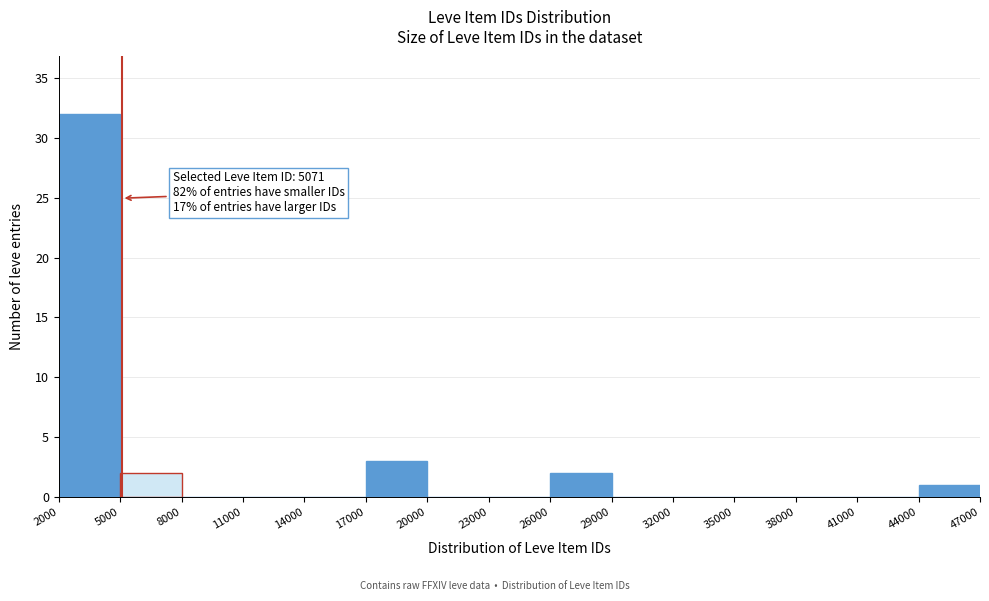

Which range on the x-axis has the tallest bar?

2000 to 5000